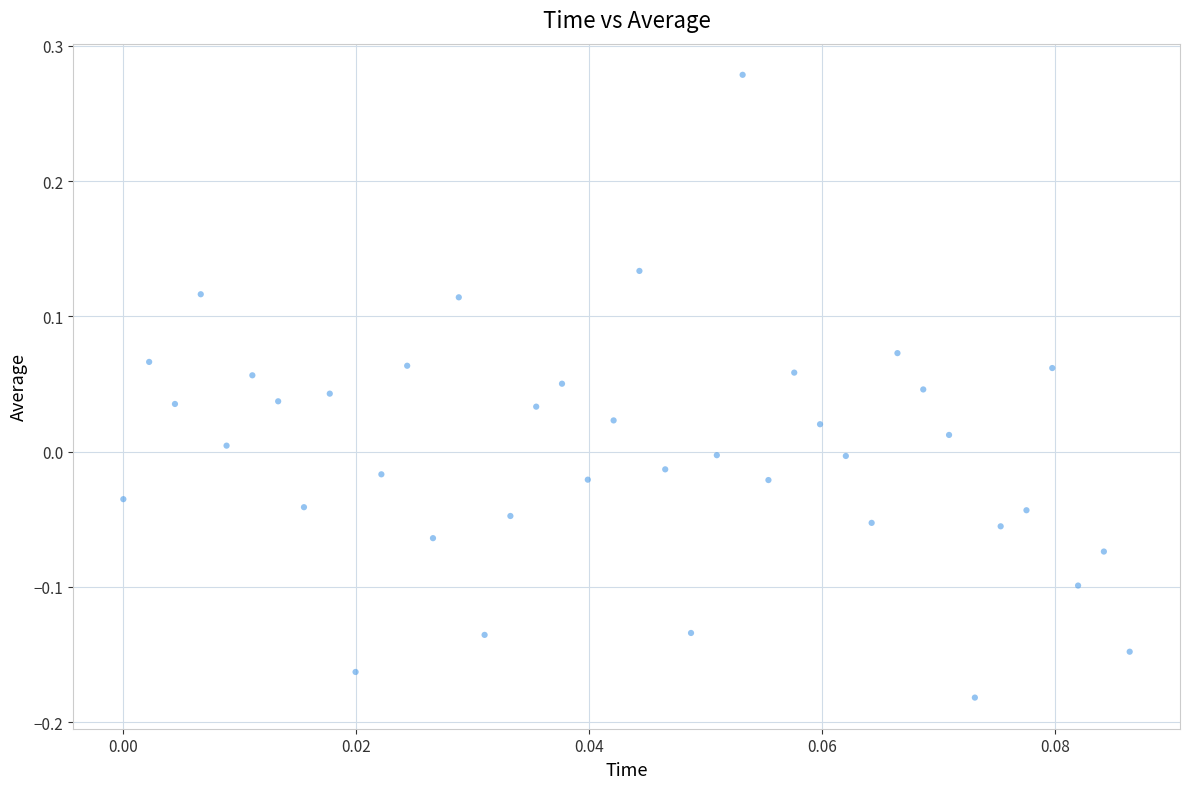

Count the number of points in this scatter plot.

40